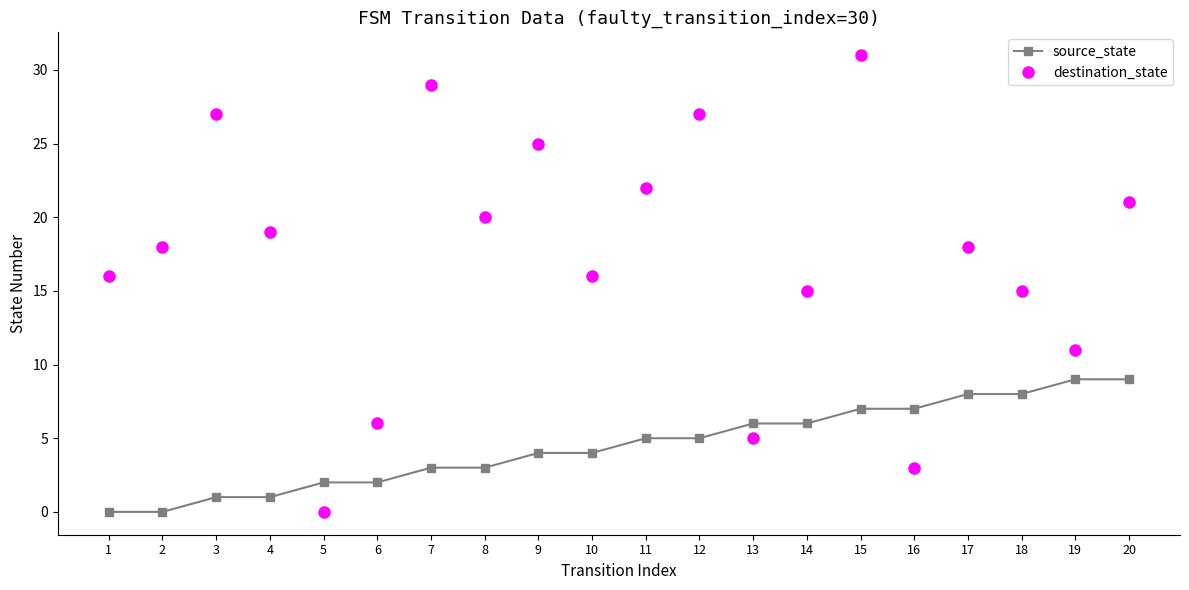

List the series in order of their overall mean, highest first.

destination_state, source_state